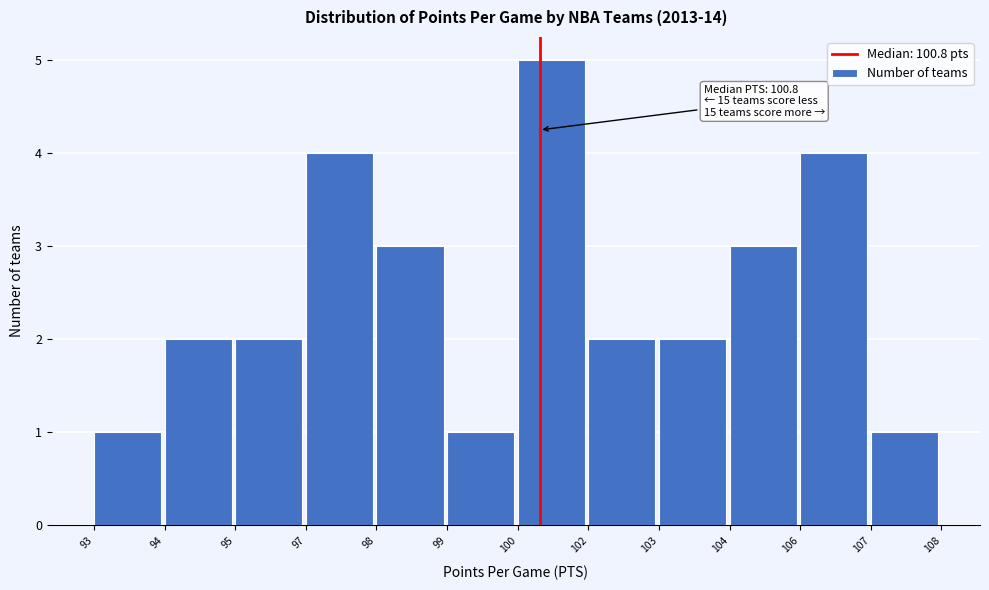

Reading left to right, list all the values displayed in this chart.

93=1	94=2	95=2	97=4	98=3	99=1	100=5	102=2	103=2	104=3	106=4	107=1